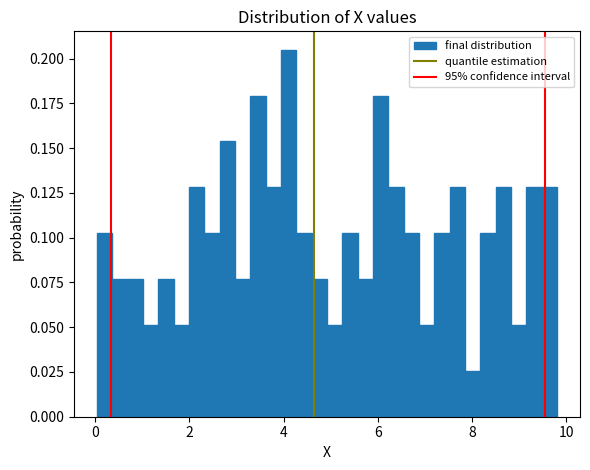

Around what value on the x-axis is the tallest bar? Give the approximate position of its centre, as read against the axis.

4.2